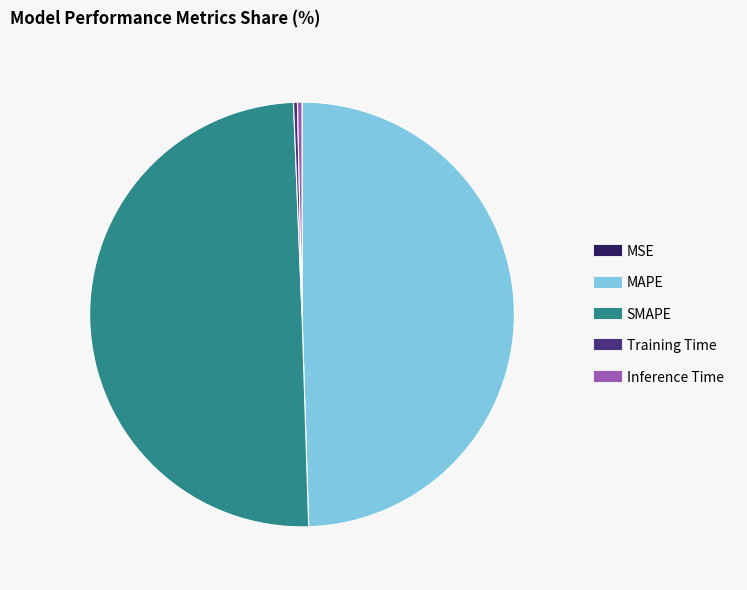

Which has a higher value, SMAPE or Inference Time?

SMAPE